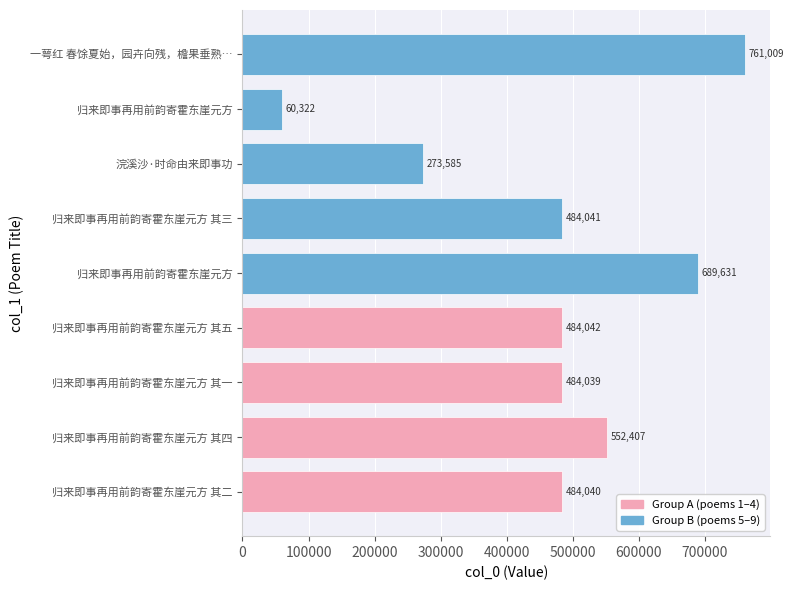

How many distinct data groups are displayed?

1